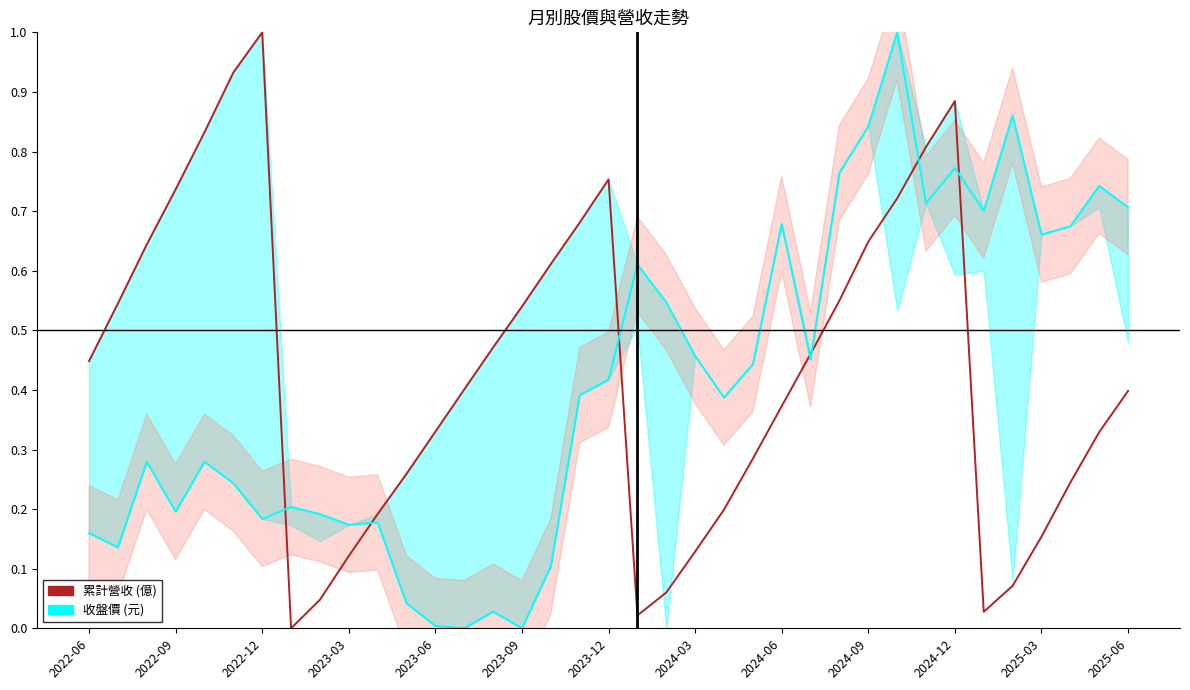

At which category is the sum across all series the highest?

28